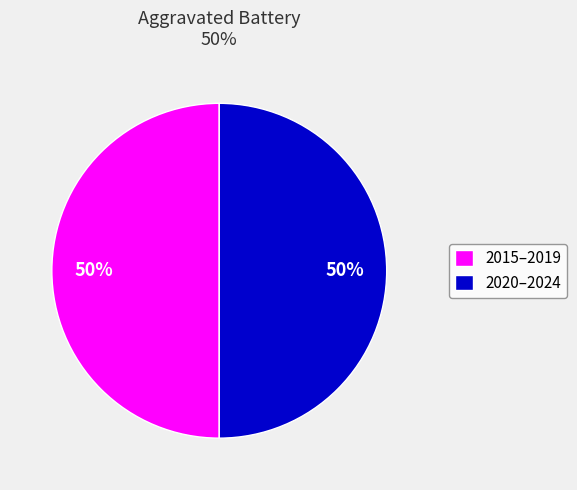

Is it true that 2015–2019 is 55% of the pie?

False